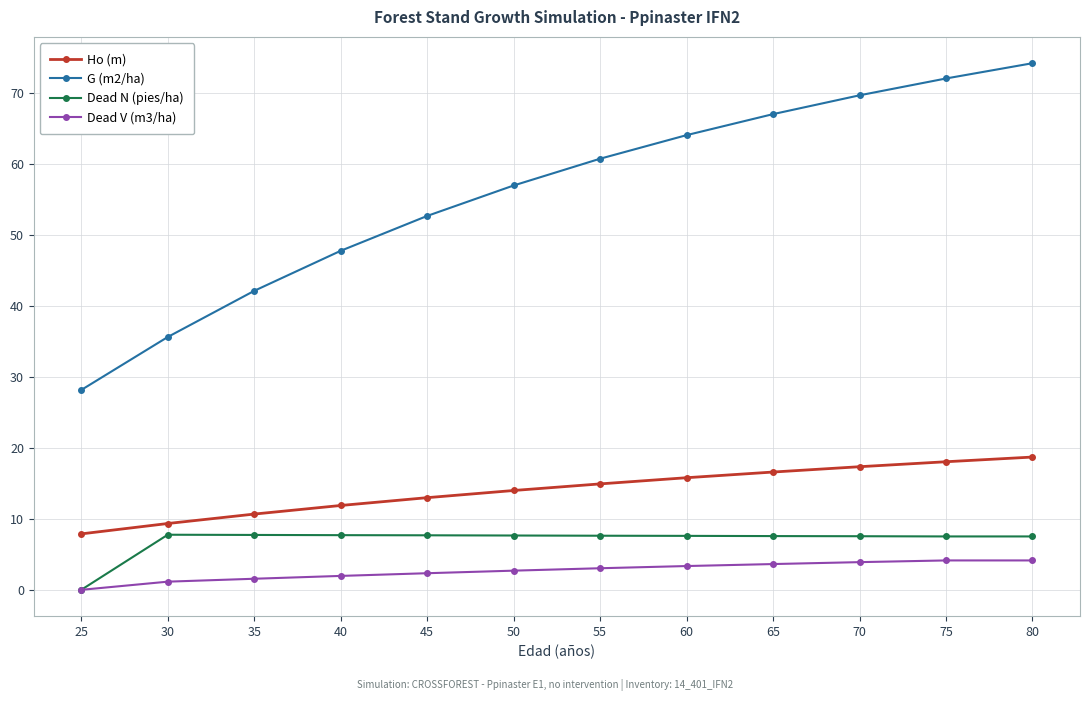

The Ho (m) series shows 29.6 at 80. True or false?

False